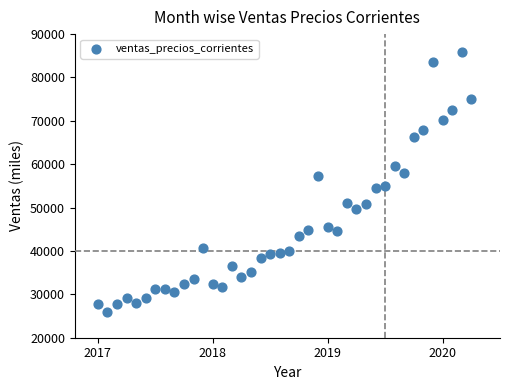

What is the range of Y values (max minus min)?

59783.8